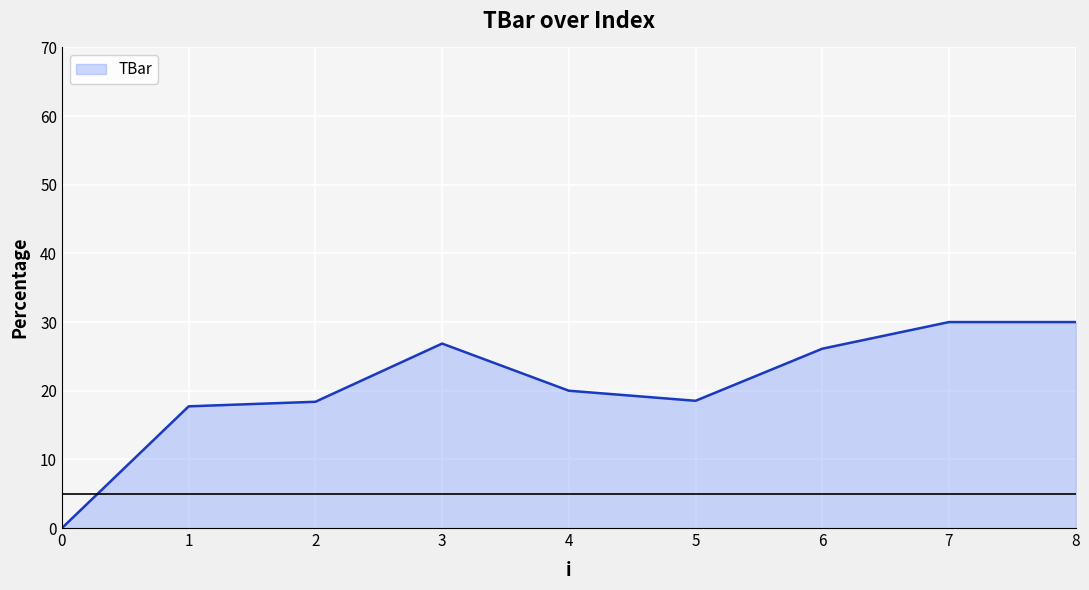

What value does the data have at 1?

17.7